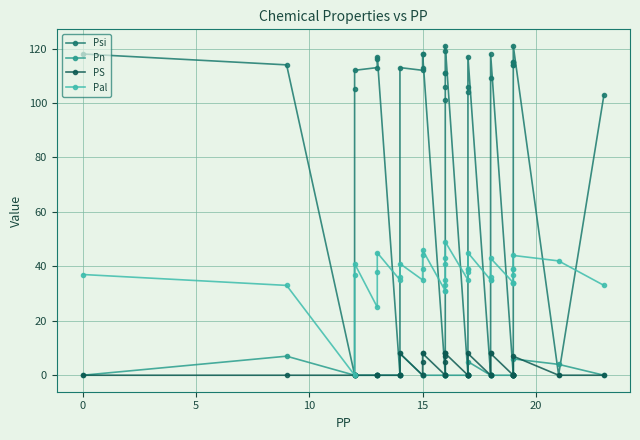

What is the sum of all Pal values?

1476.0